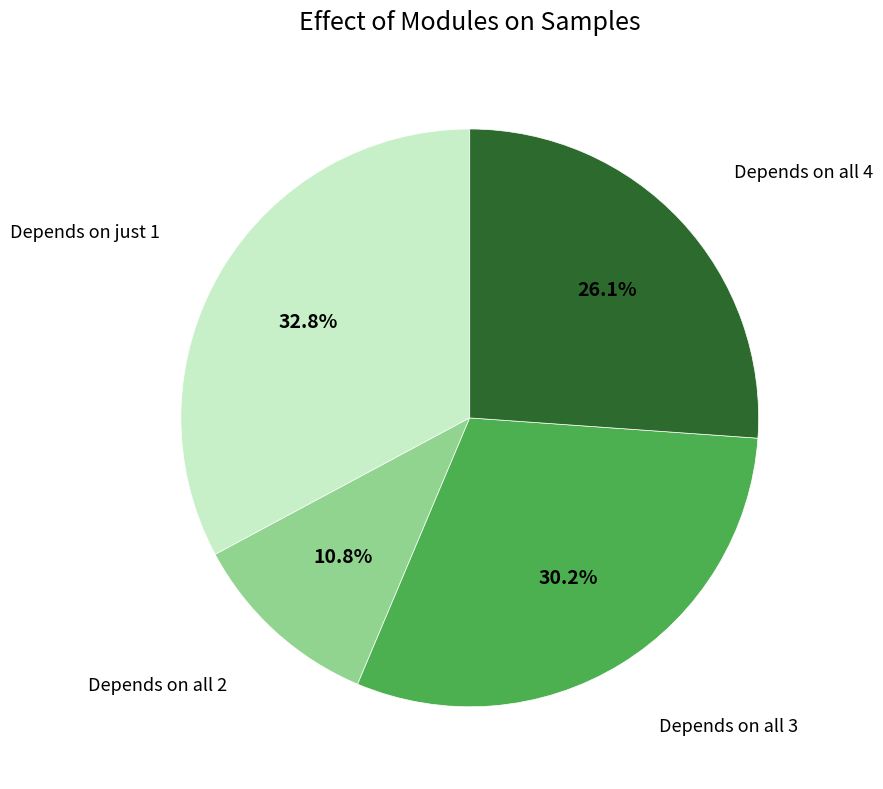

Is there a majority slice in this chart?

No